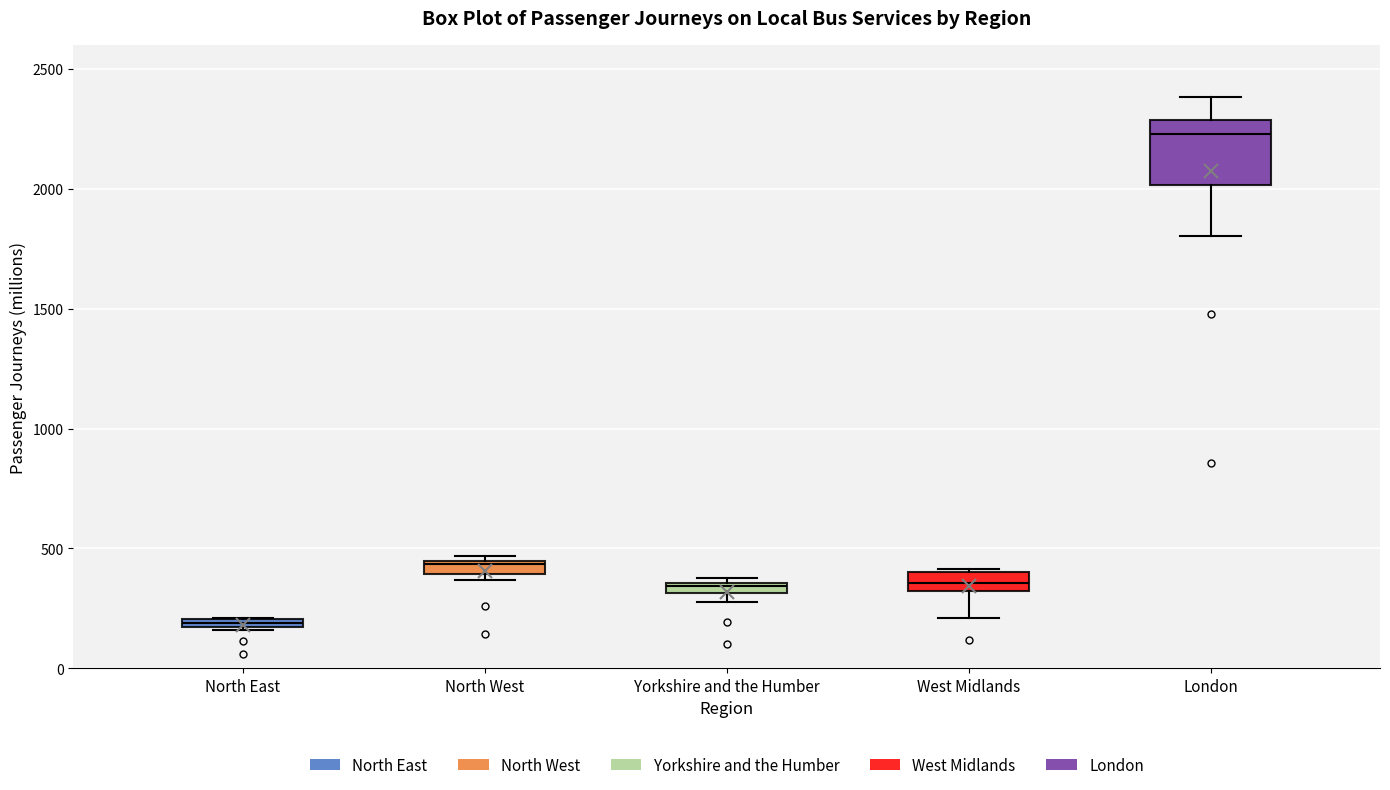

Where is the lower edge of the box for North West on the y-axis? The values are not printed on the chart, so give them approximately, as read against the axis.

400